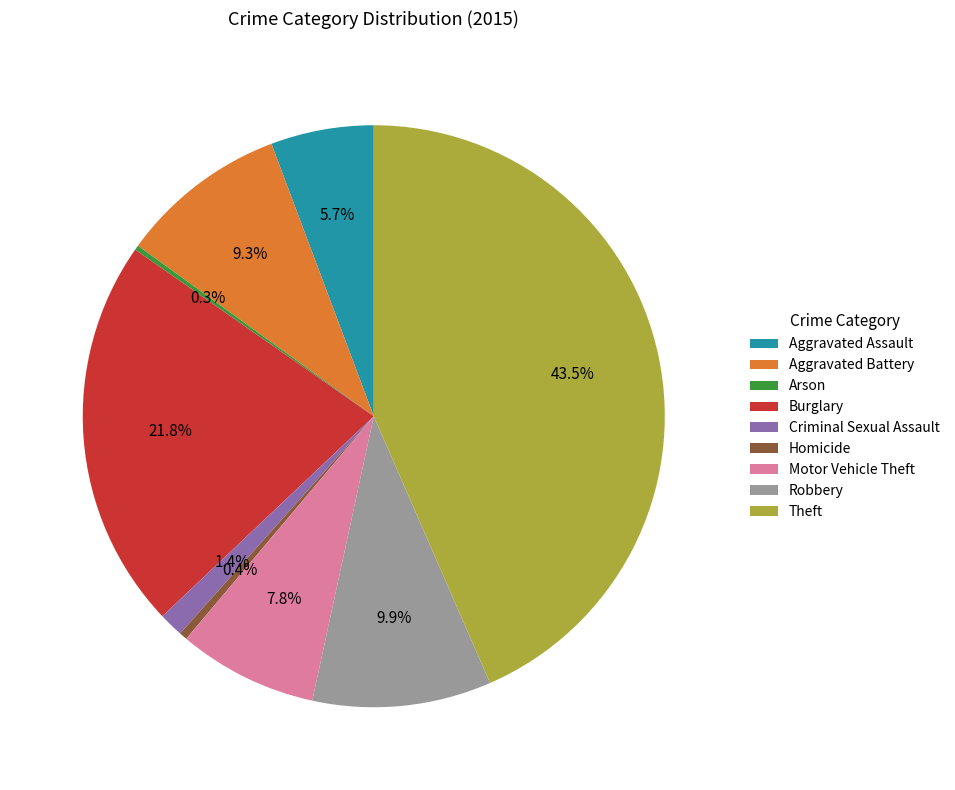

To the nearest percent, what portion does Aggravated Assault represent?

6%